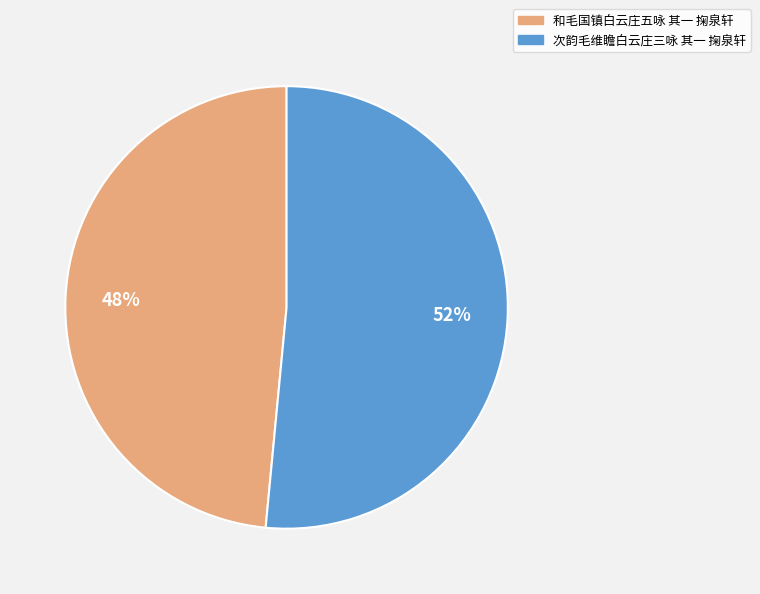

To the nearest percent, what is the average slice percentage?

50%